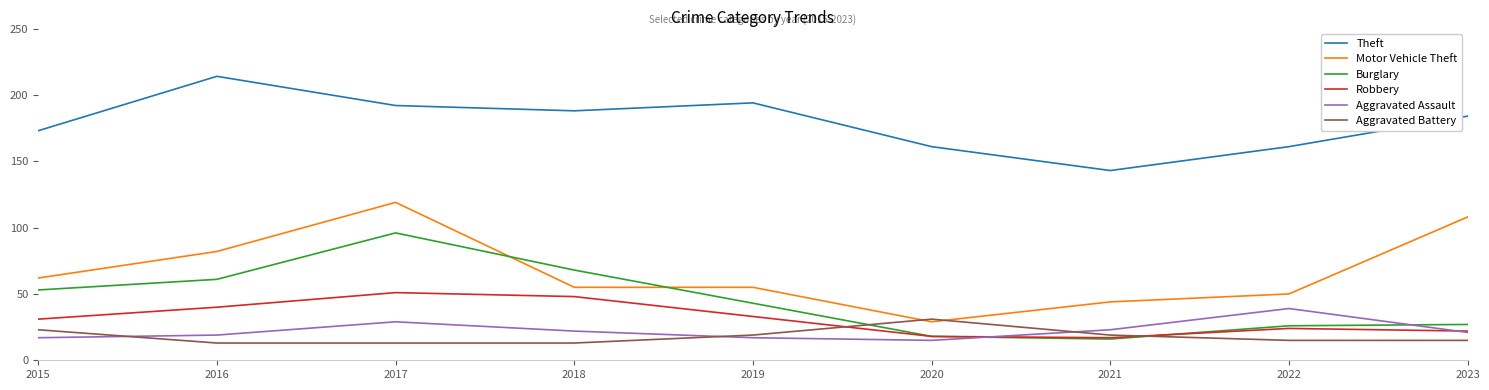

What is the difference between the maximum and minimum values in the Aggravated Battery series?

18